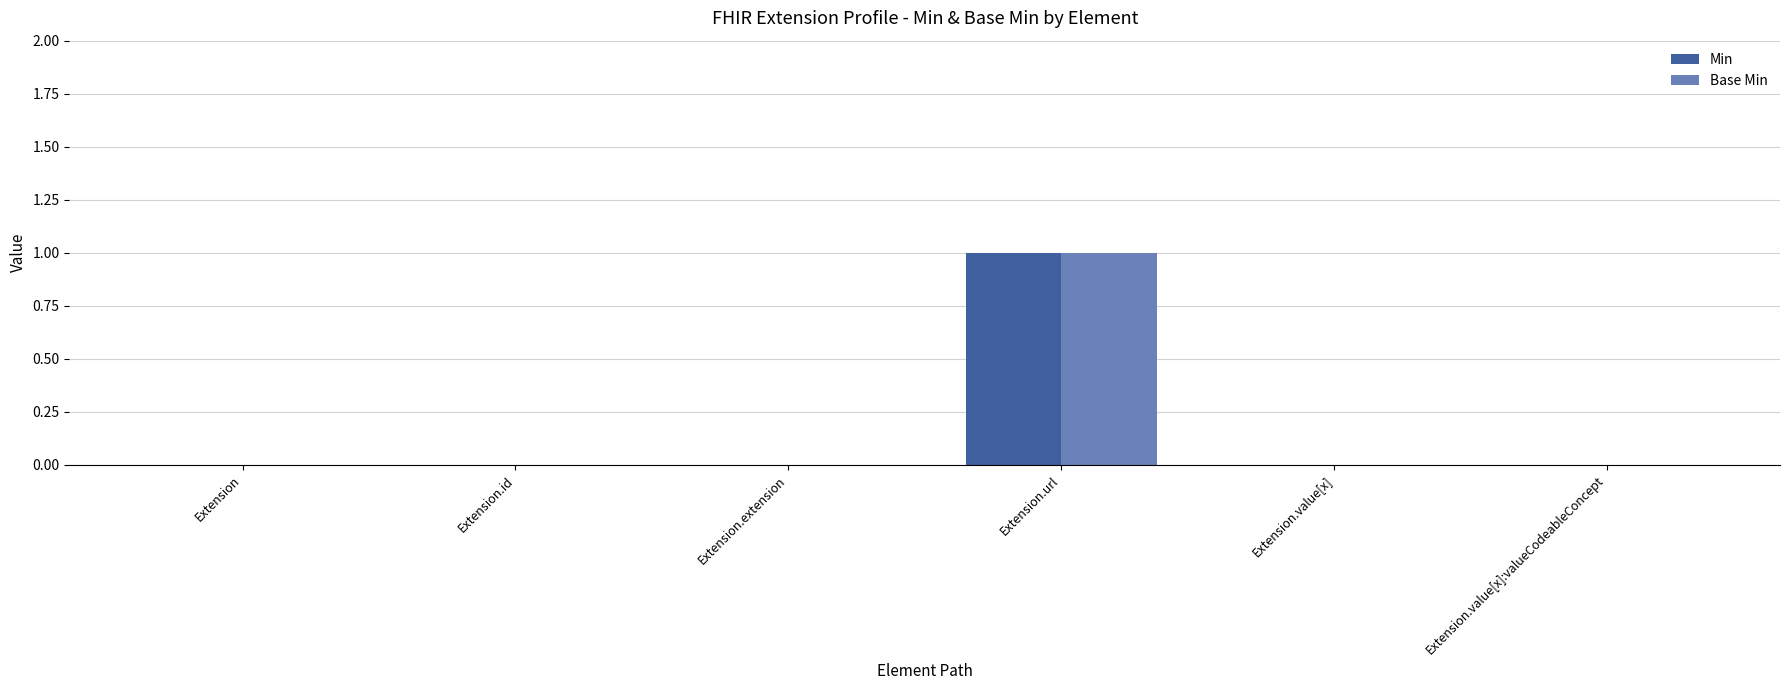

What are all the series names shown in the legend?

Min, Base Min